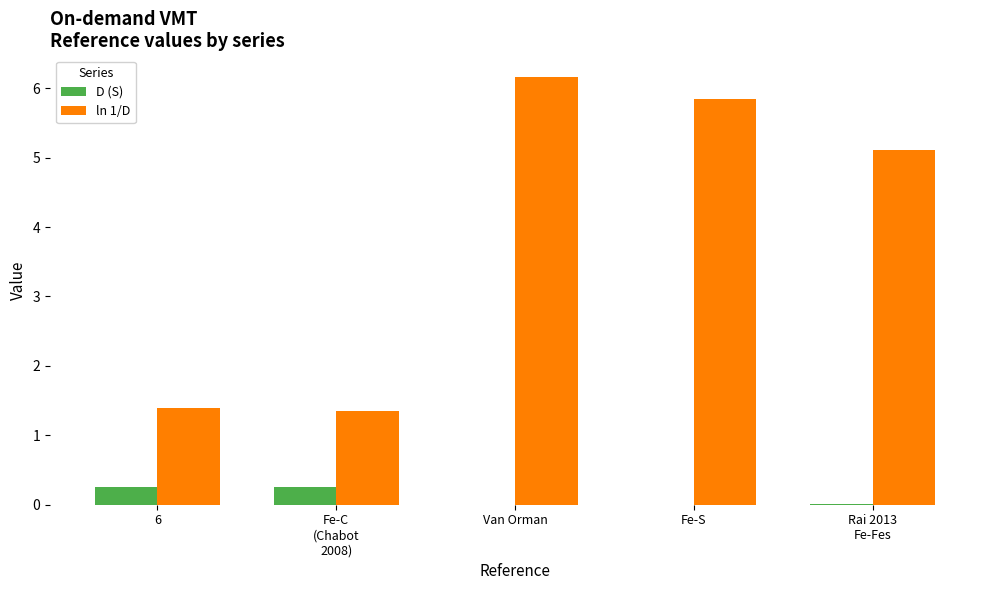

What is the highest value of the D (S) series?

0.3